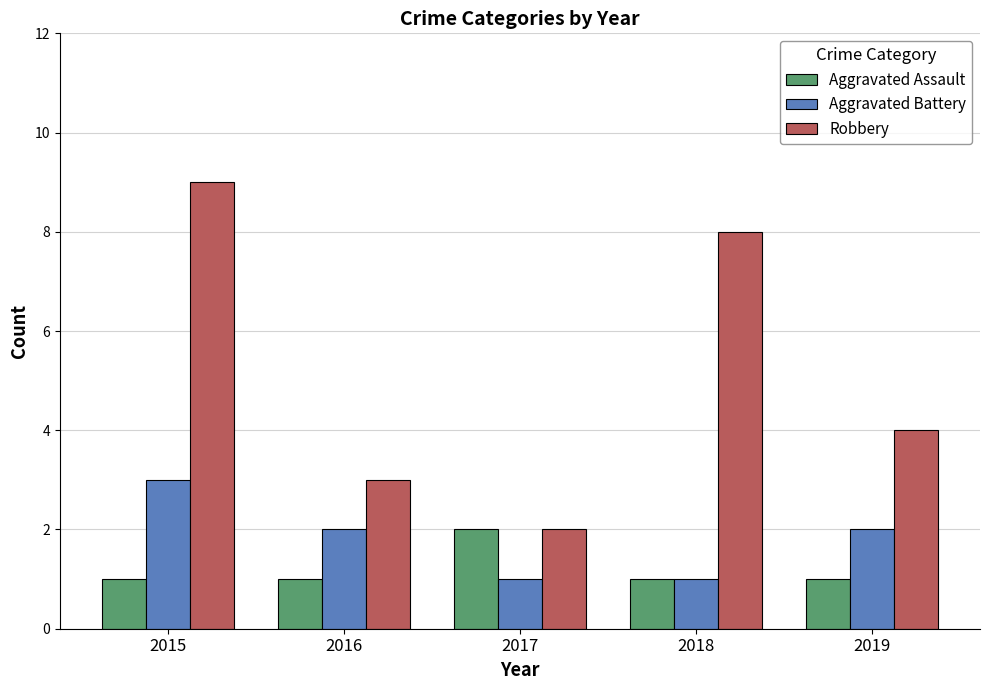

What is the value of the Aggravated Assault bar at the 3rd from the left?

2